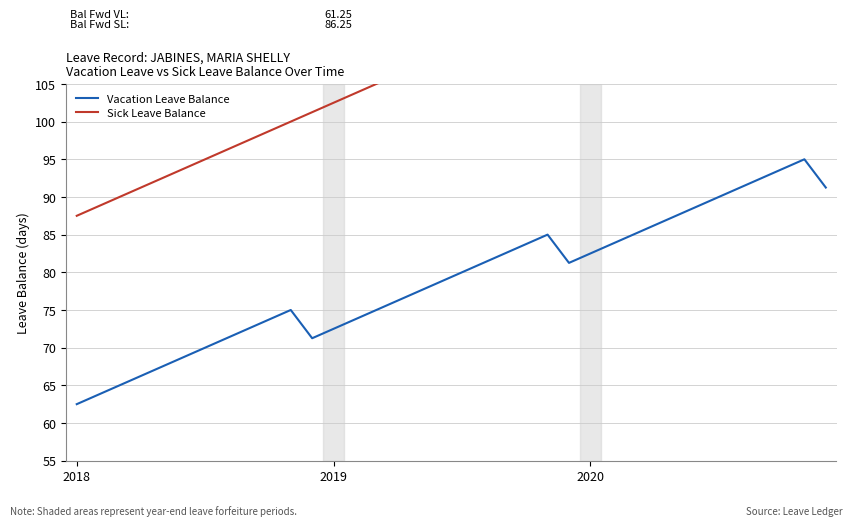

Does the chart display data point markers on the line(s)?

No